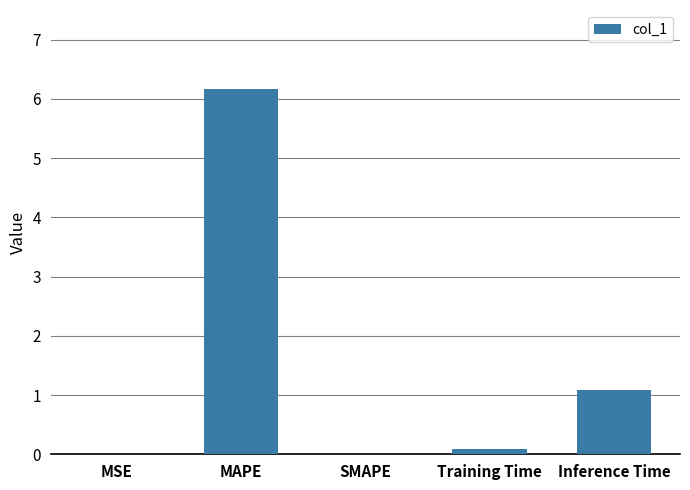

The value at Inference Time is 1.1. True or false?

True